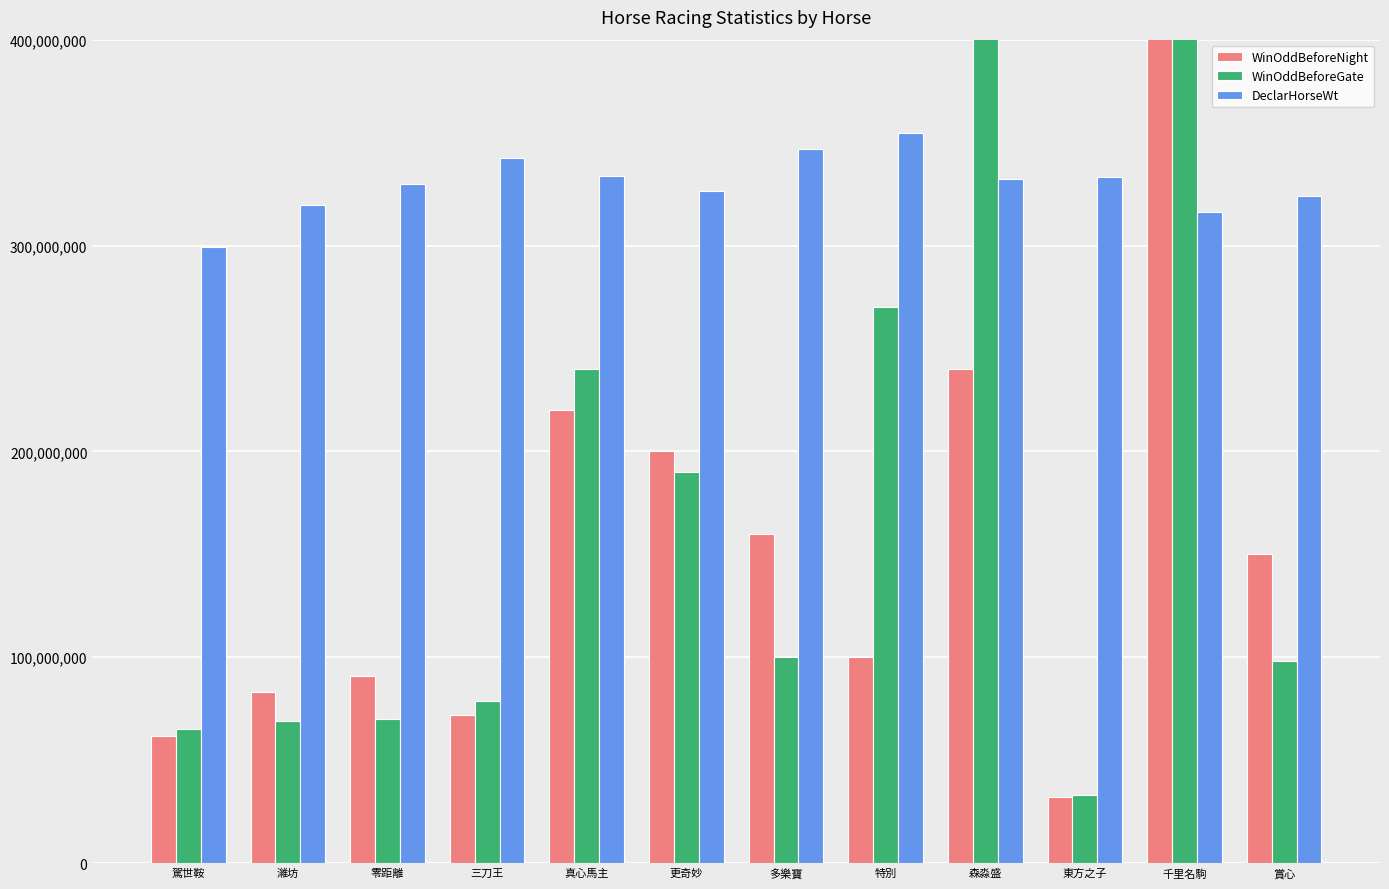

Is the value of WinOddBeforeNight at 三刀王 greater than the value of DeclarHorseWt at 三刀王?

No